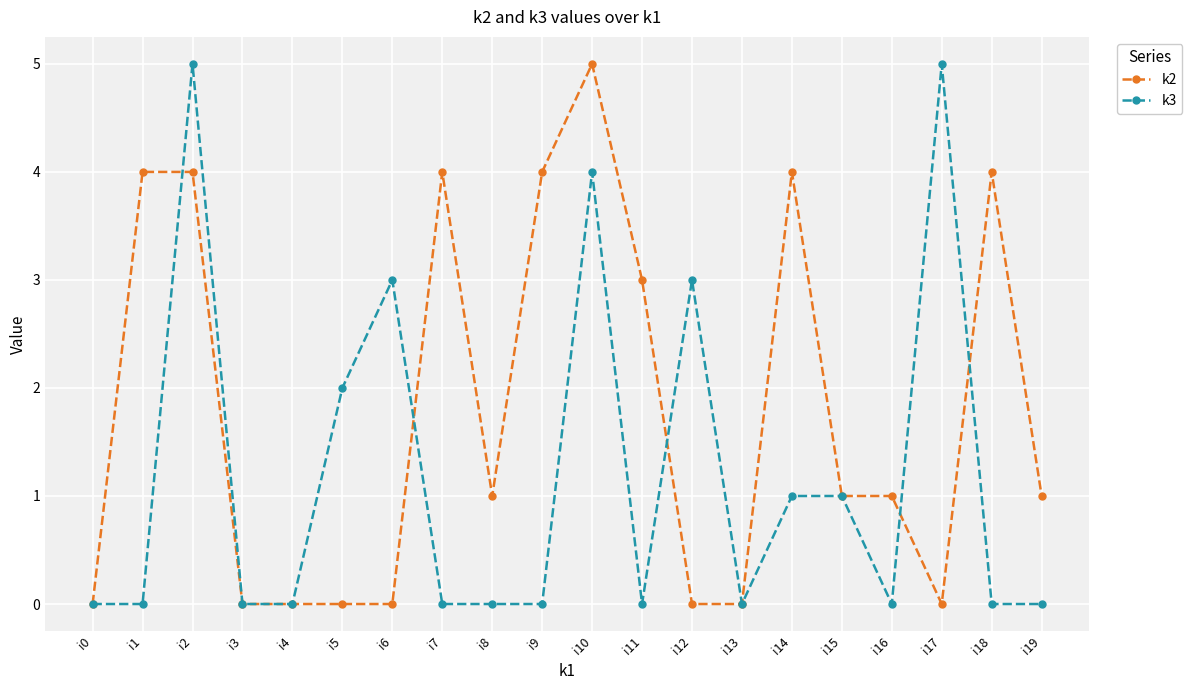

What is the difference between the maximum and minimum values in the k2 series?

5